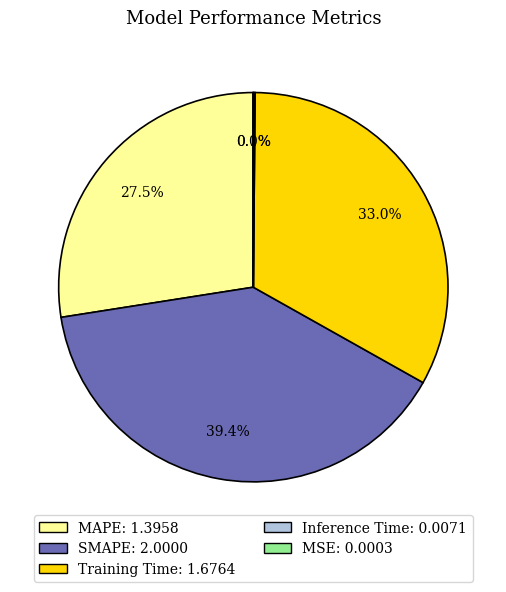

To the nearest percent, what is the difference between the largest and smallest slice percentages?

39%